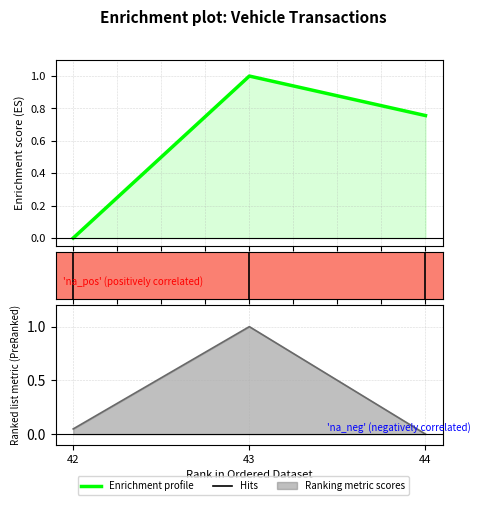

At which category is the sum across all series the highest?

43